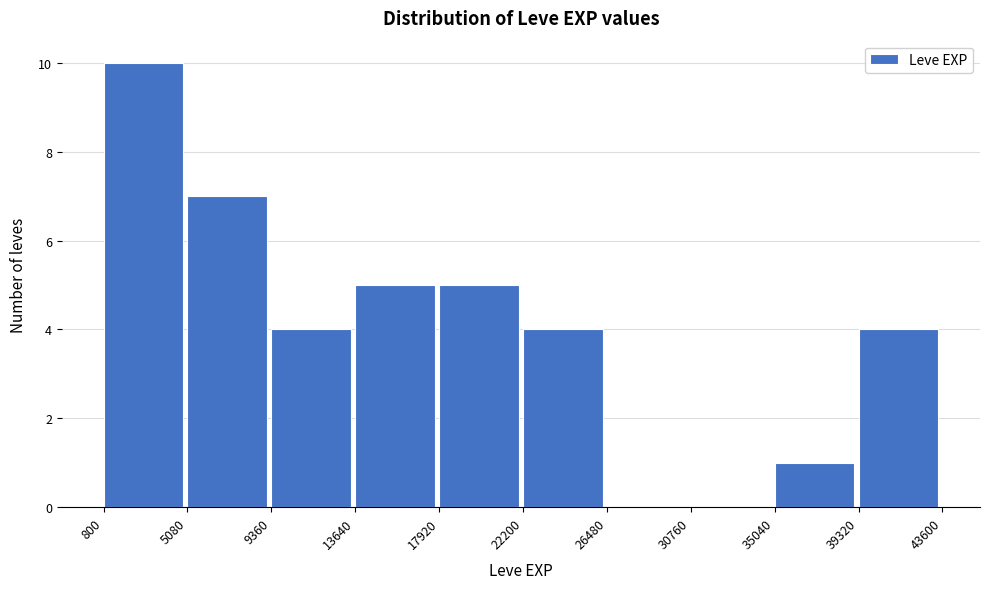

Reading left to right, list every bar in this chart as the range it spans on the x-axis followed by its height. The values are not printed on the chart, so give them approximately, as read against the axis.

800 to 5080: 10
5080 to 9360: 7
9360 to 13640: 4
13640 to 17920: 5
17920 to 22200: 5
22200 to 26480: 4
26480 to 30760: 0
30760 to 35040: 0
35040 to 39320: 1
39320 to 43600: 4